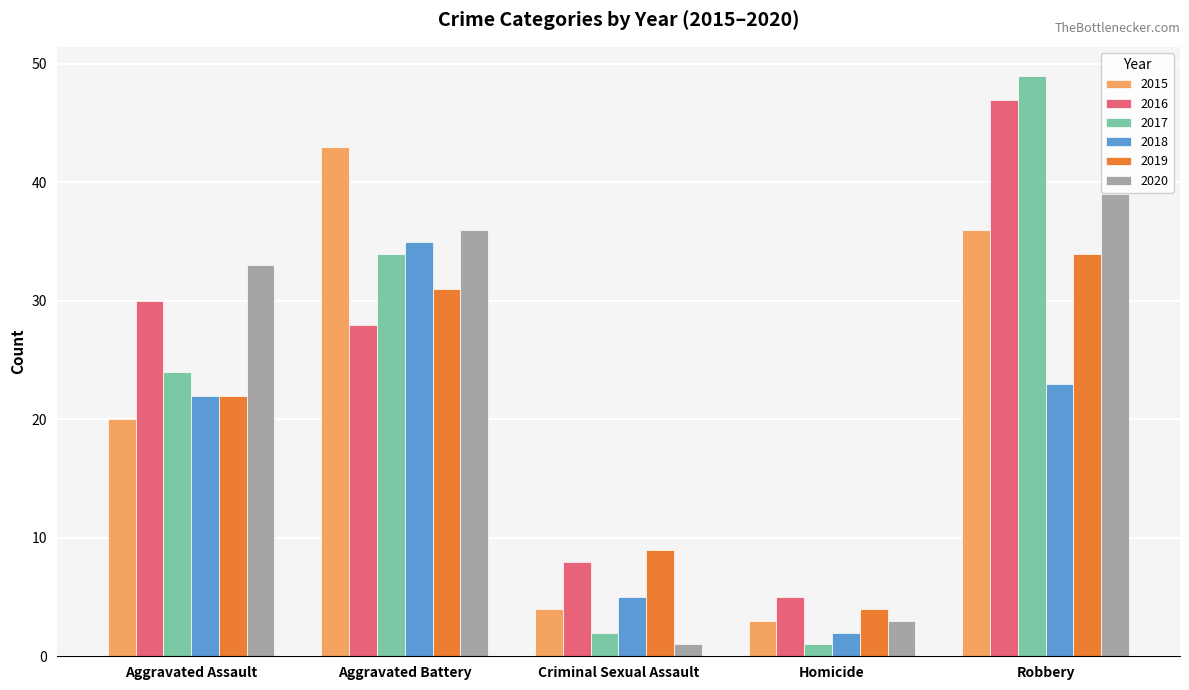

How many bars are there in total?

30